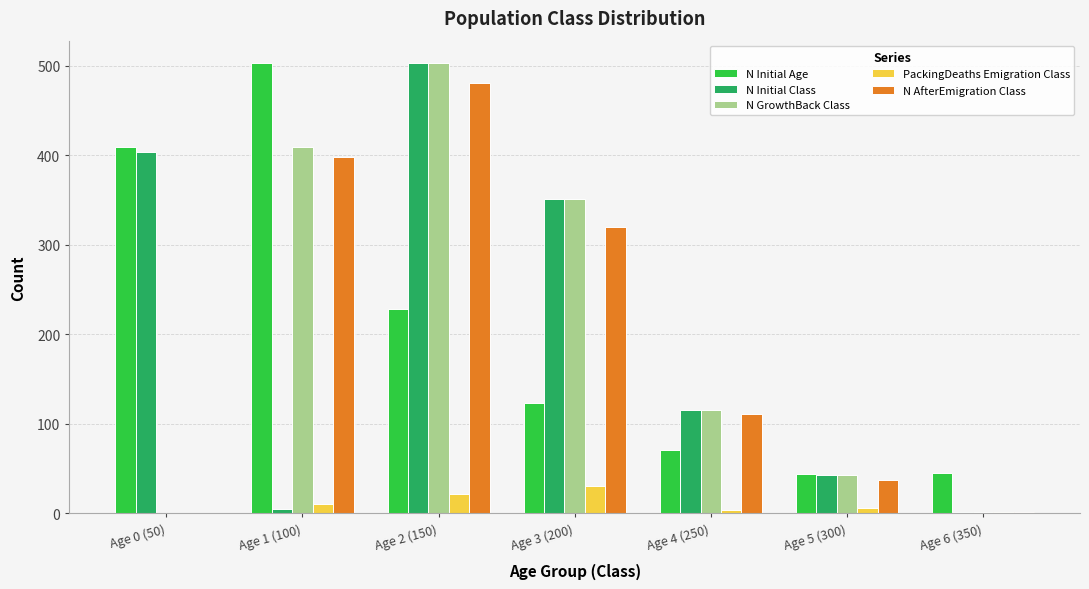

Are the bars horizontal?

No